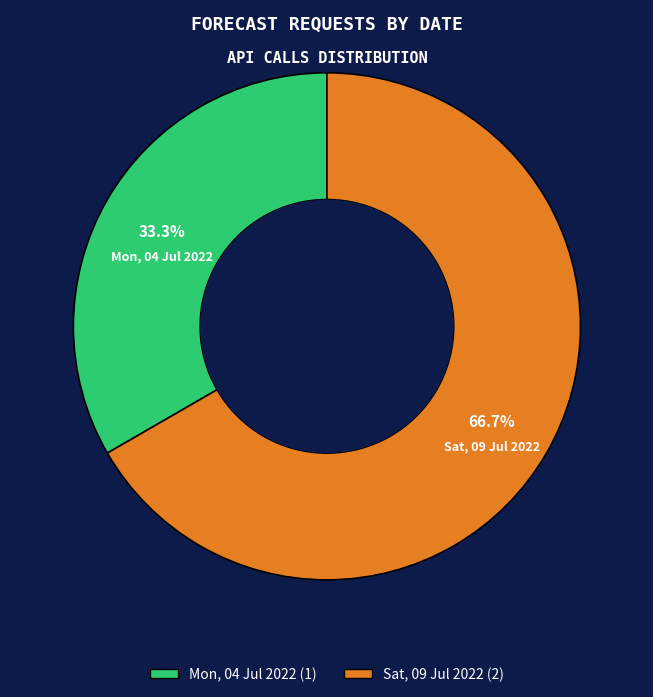

To the nearest percent, what is the combined percentage of Mon, 04 Jul 2022 and Sat, 09 Jul 2022?

100%